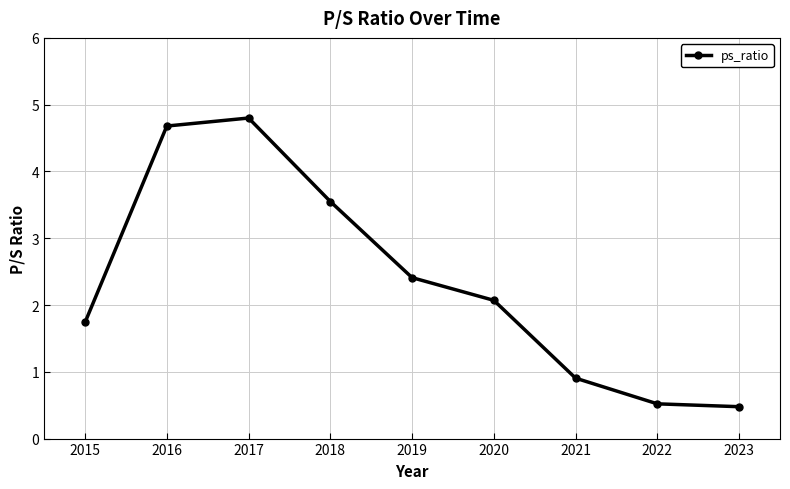

What is the value of the 2nd point from the left?

4.7